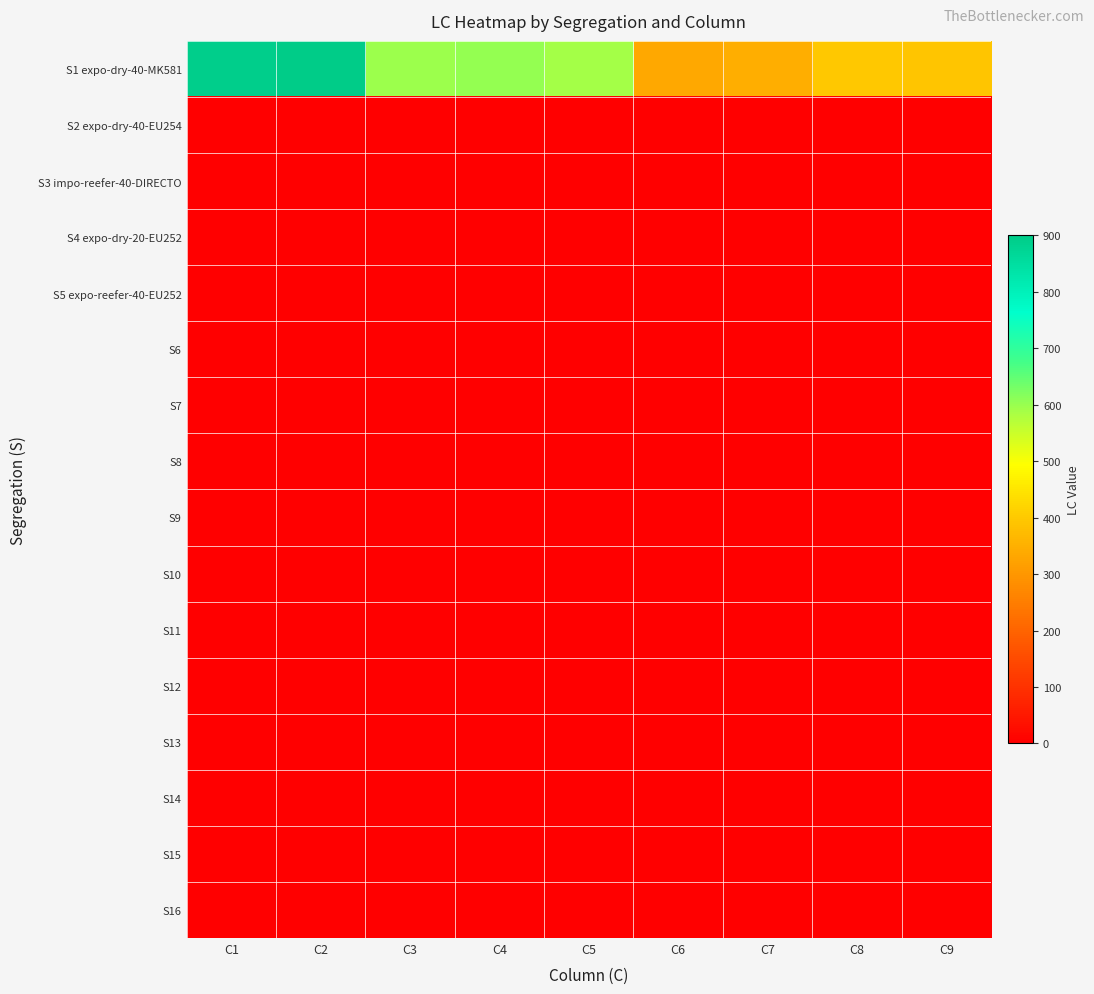

What is the maximum value shown in the chart?

900